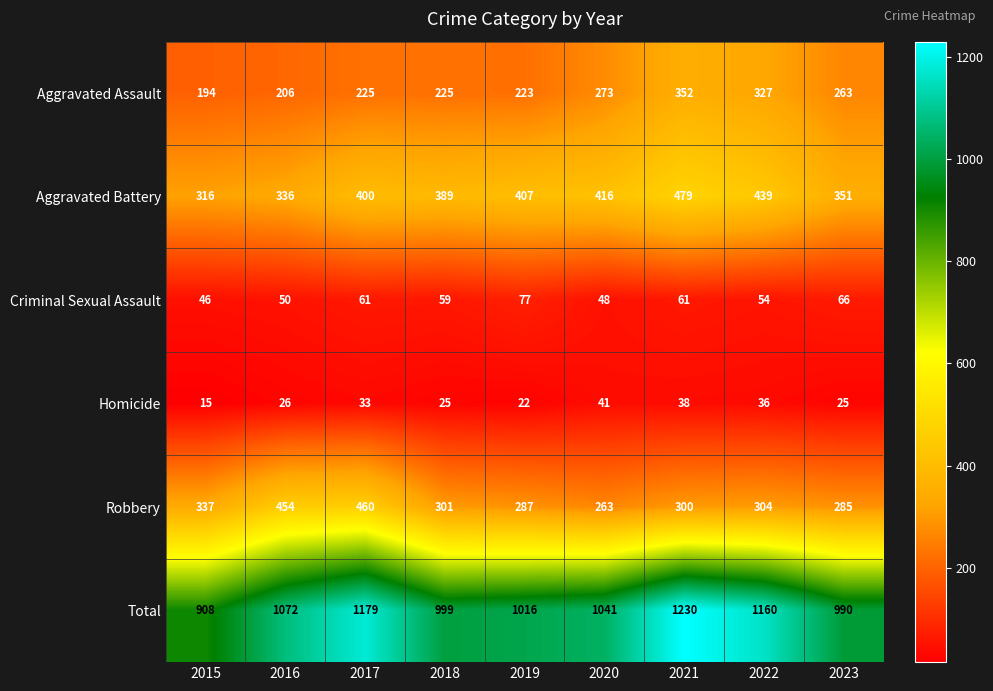

The Homicide series shows 26 at 2016. True or false?

True